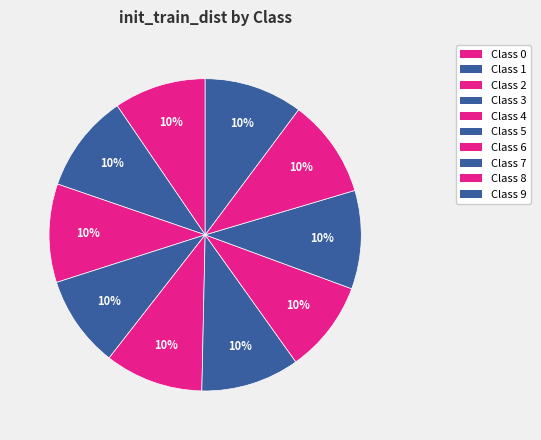

How many slices are in this pie chart?

10